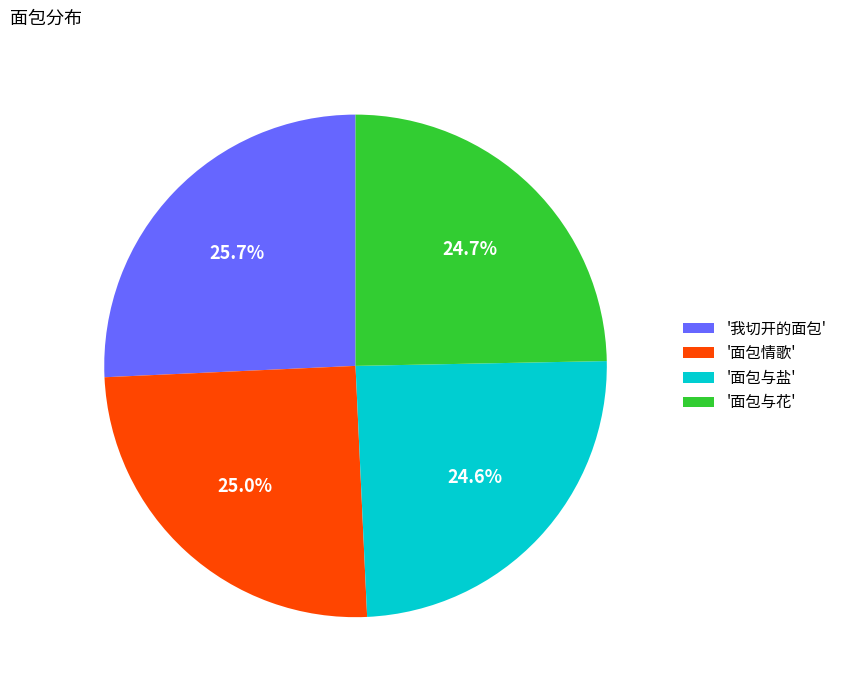

Is there a majority slice in this chart?

No